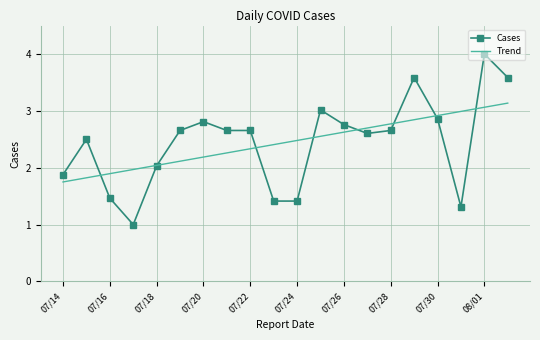

What is the minimum value shown in the chart?

1.0